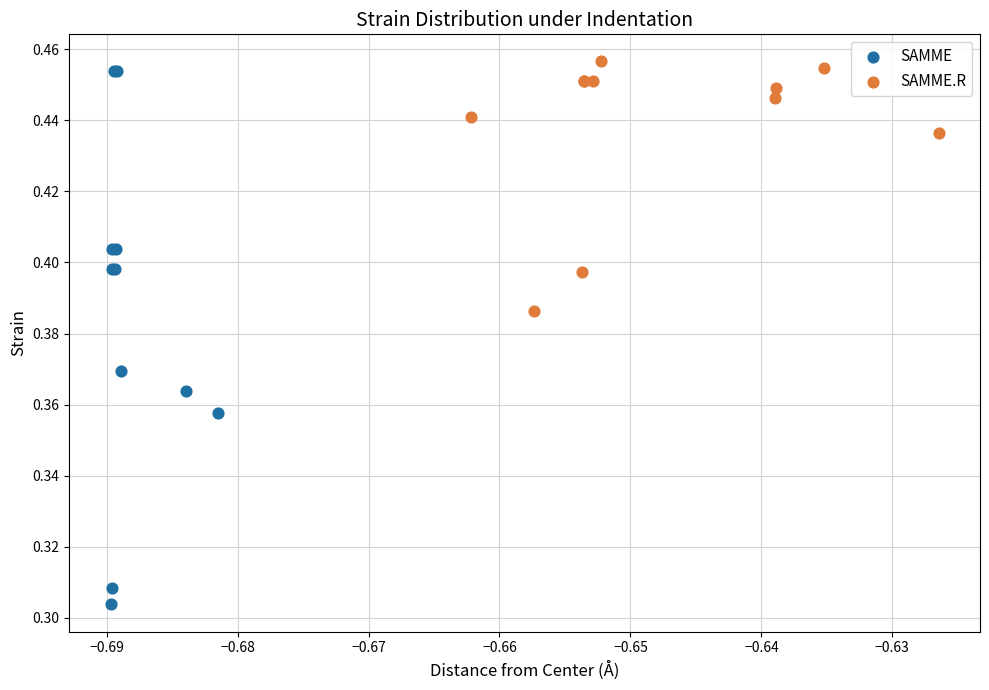

Which series has the largest Y range (max minus min)?

SAMME